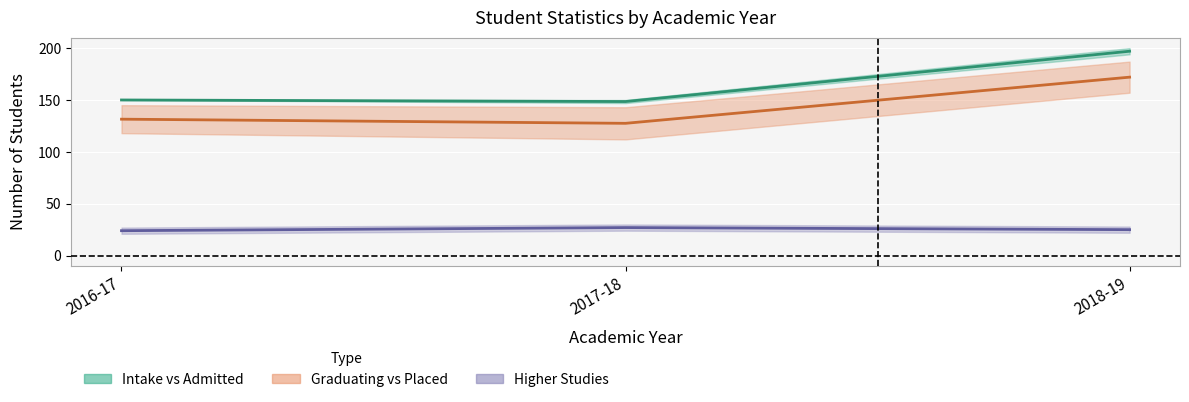

What is the difference between the maximum and minimum values in the Higher Studies (mid) series?

3.0